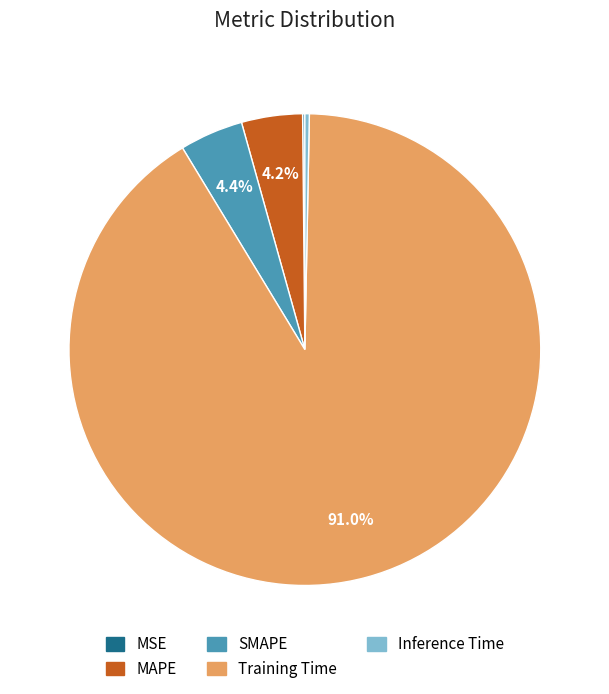

To the nearest percent, what is the average slice percentage?

20%